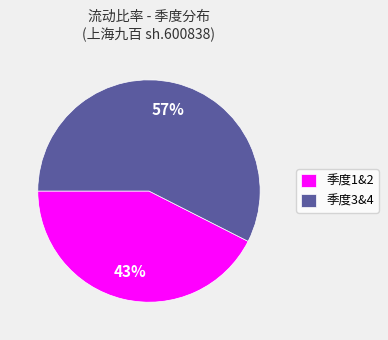

Does 季度1&2 account for over 50% of the chart?

No